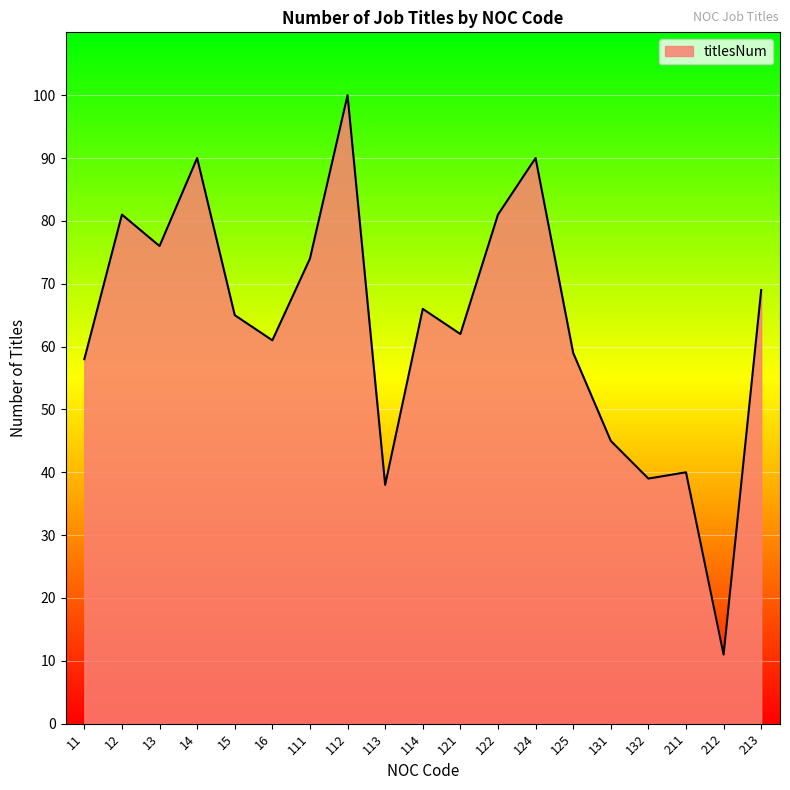

Which has a higher value, 124 or 113?

124